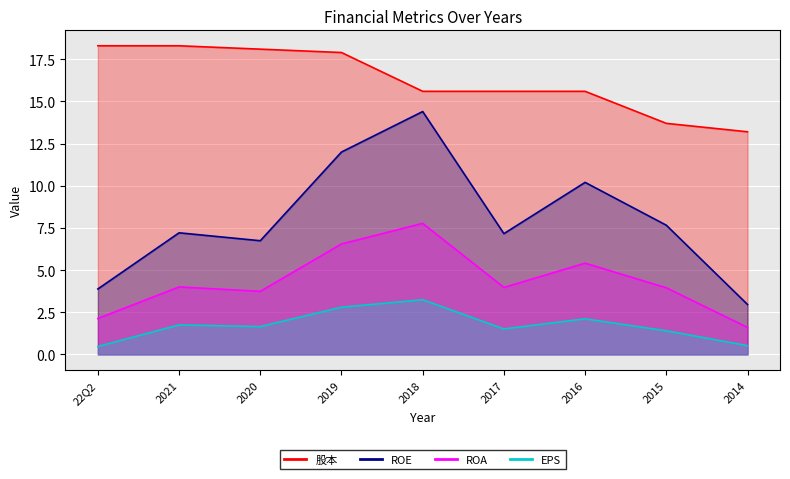

Which category has the highest value in the EPS series?

2018